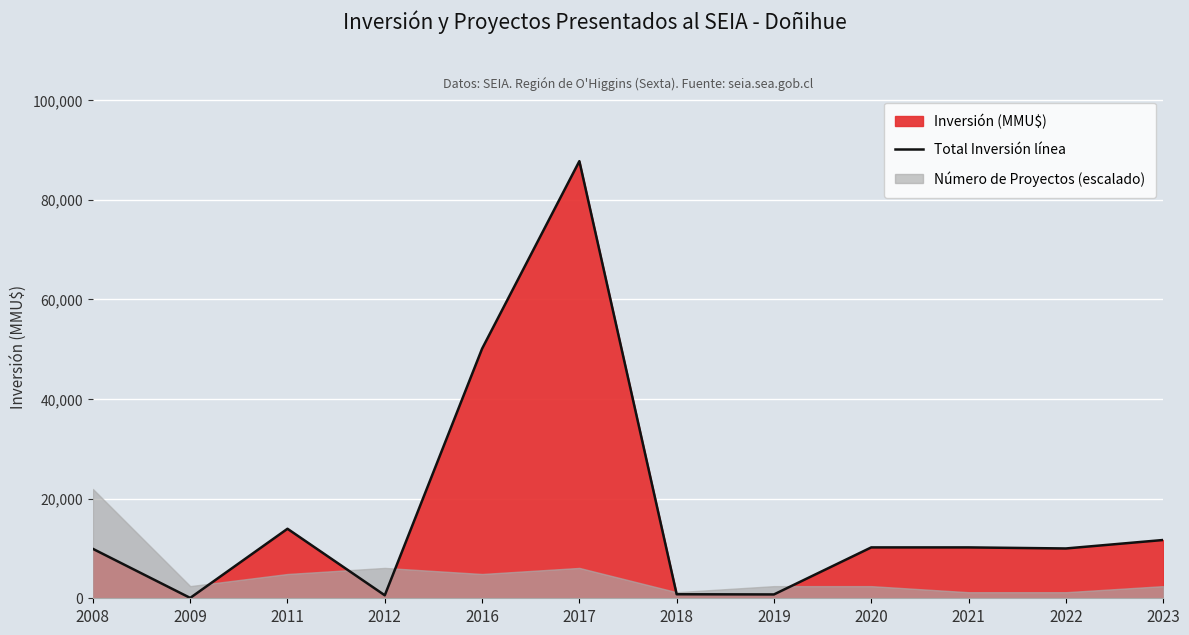

What is the value of the 8th point from the left?

770